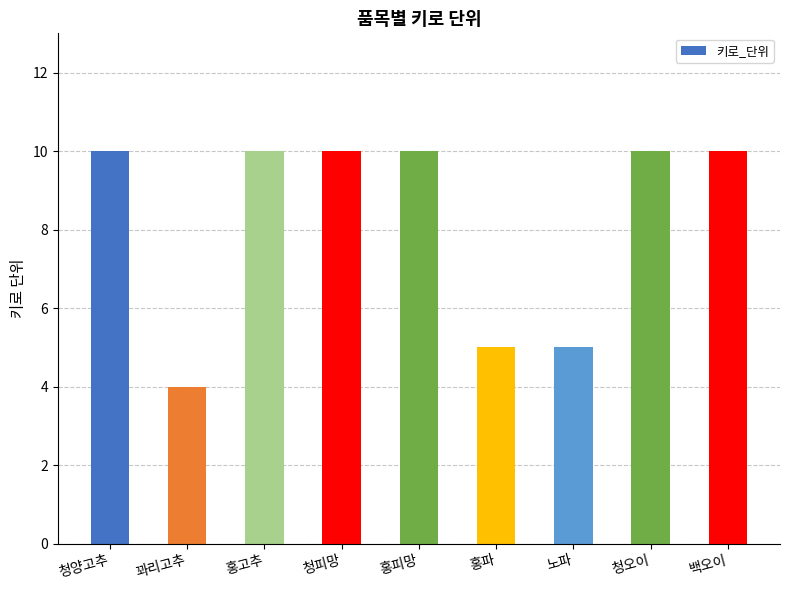

The value at 청피망 is 10. True or false?

True